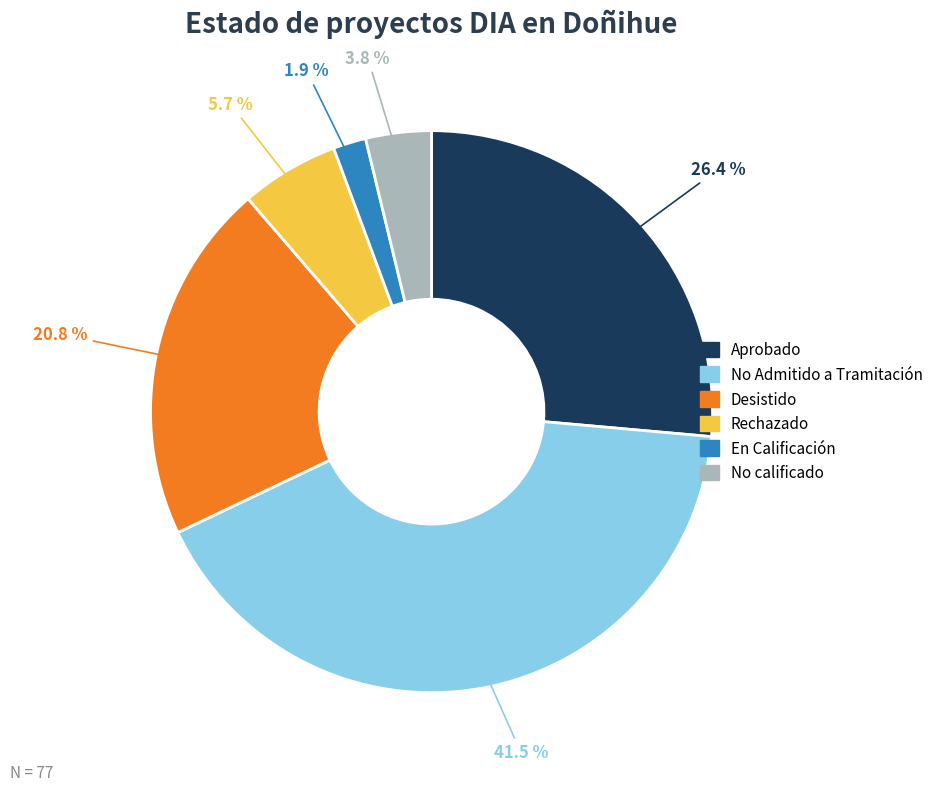

What portion of the pie excludes Aprobado?

73.6%